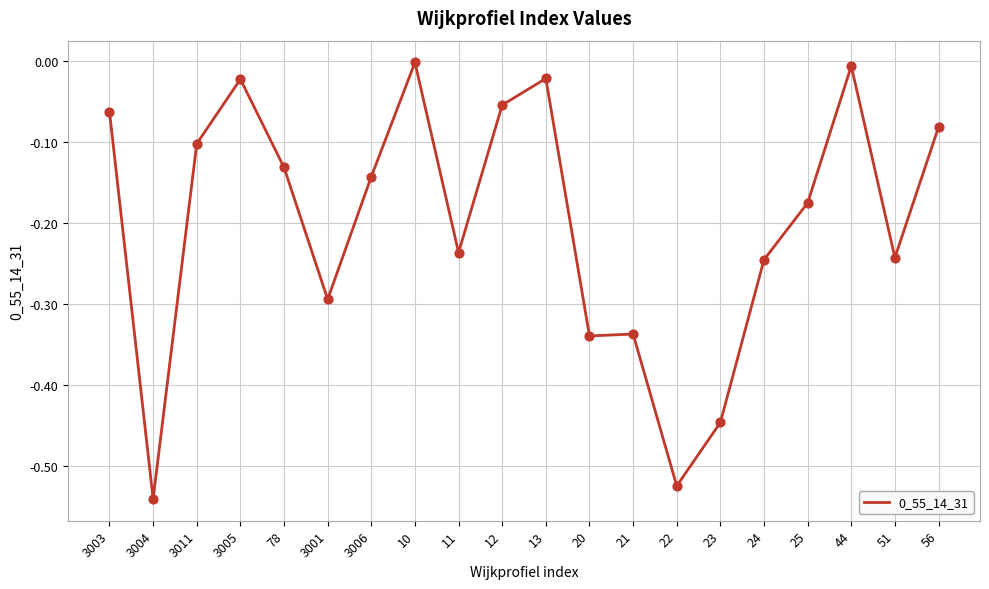

What is the change in value from 3006 to 12?

+0.1